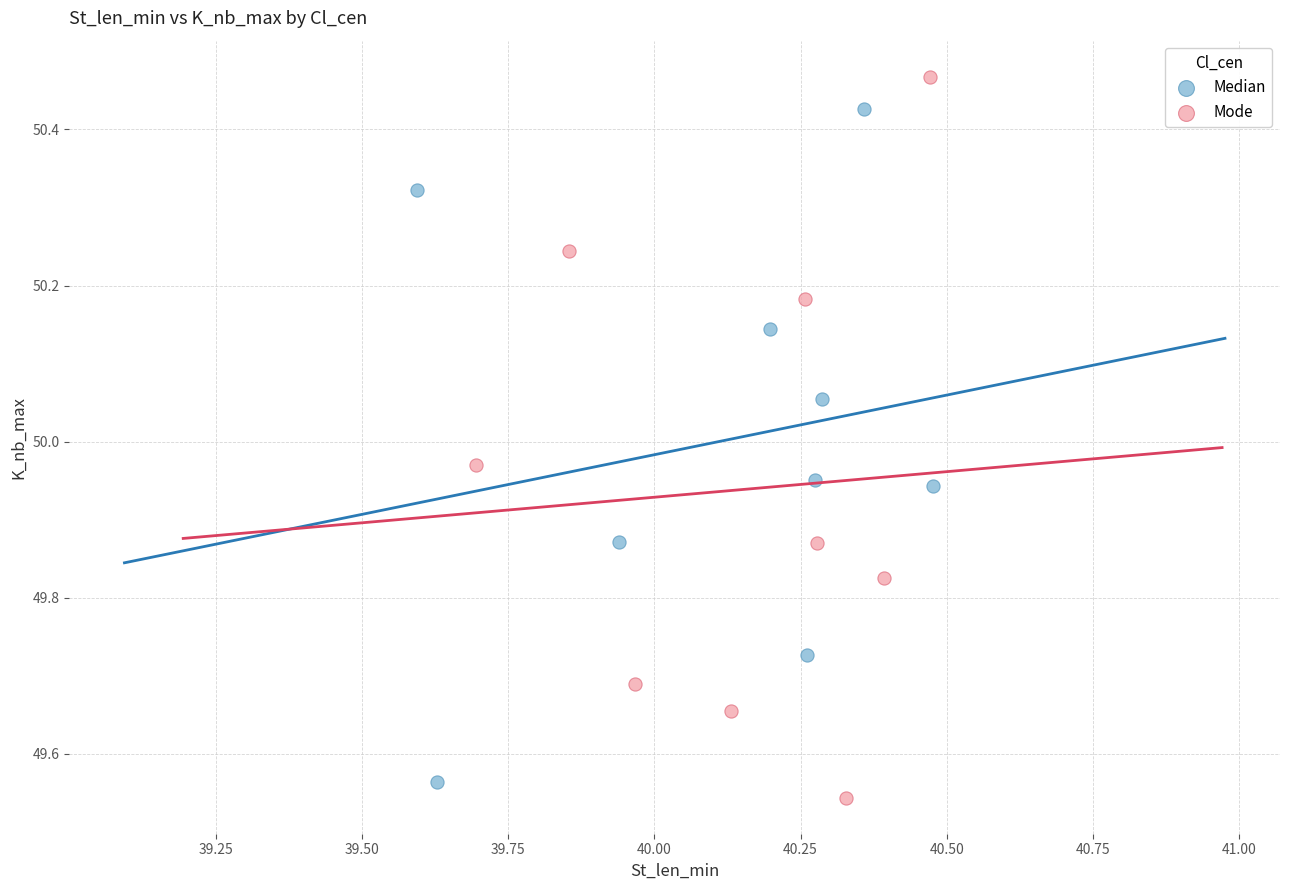

Which series has the largest Y range (max minus min)?

Mode